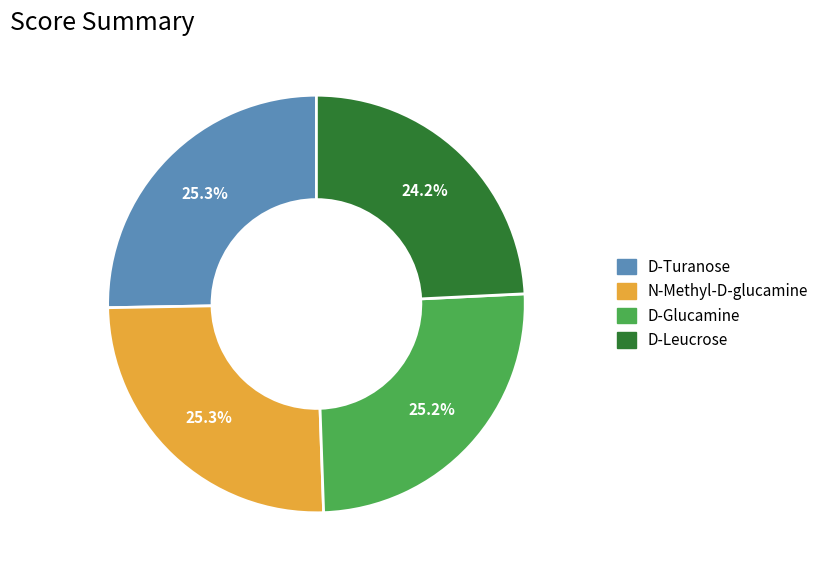

Which slice is the smallest?

D-Leucrose